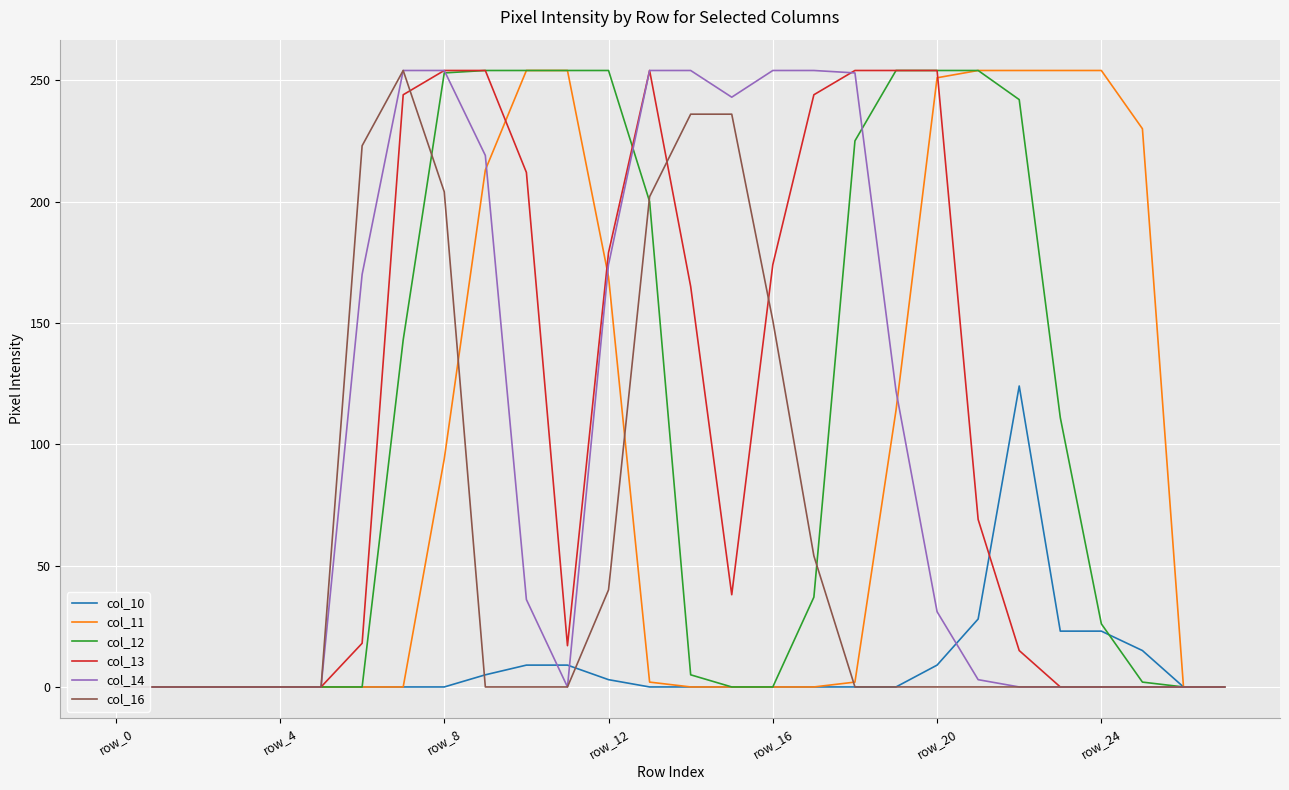

How many lines are shown in the chart?

6